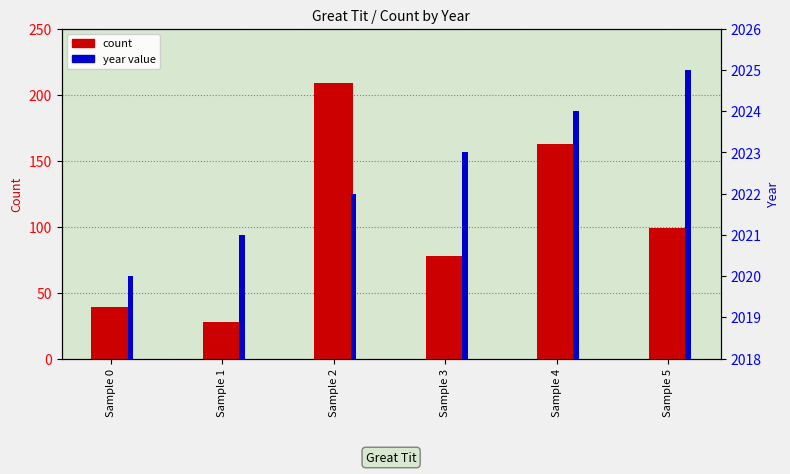

At which label is count closest to 118?

Sample 5